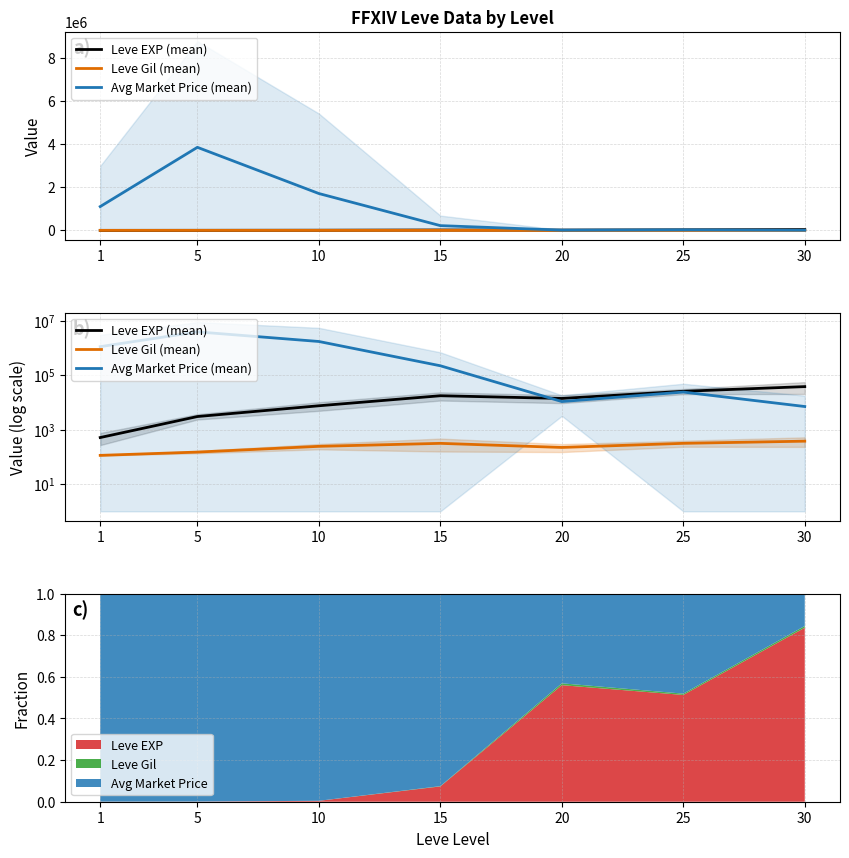

True or false: Leve Gil (mean) has a value of 312.0 at 15.

True